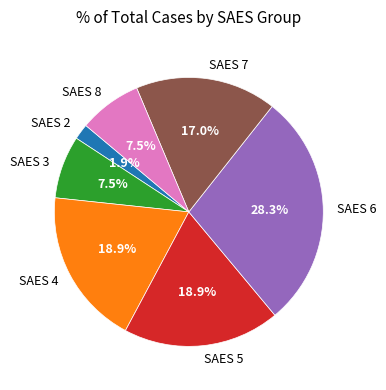

Which has a higher value, SAES 6 or SAES 8?

SAES 6